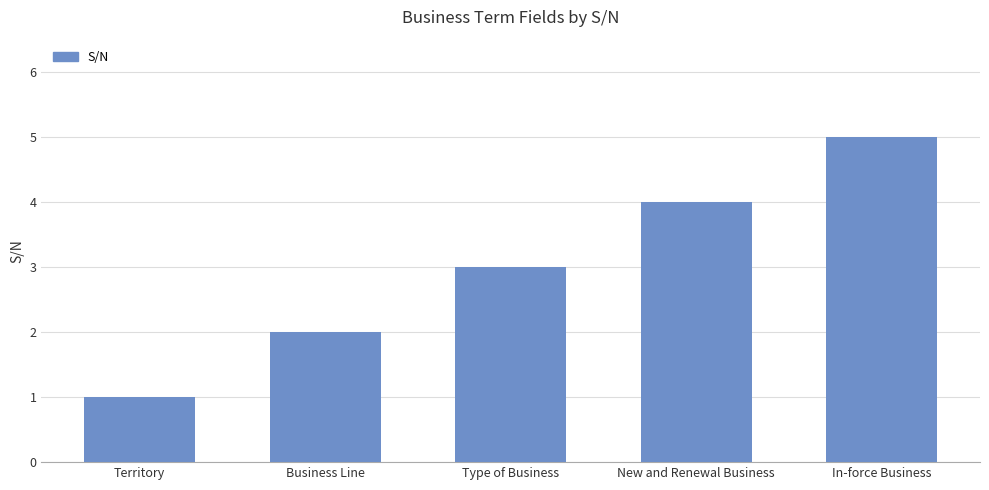

Which label corresponds to the smallest value in the chart?

Territory